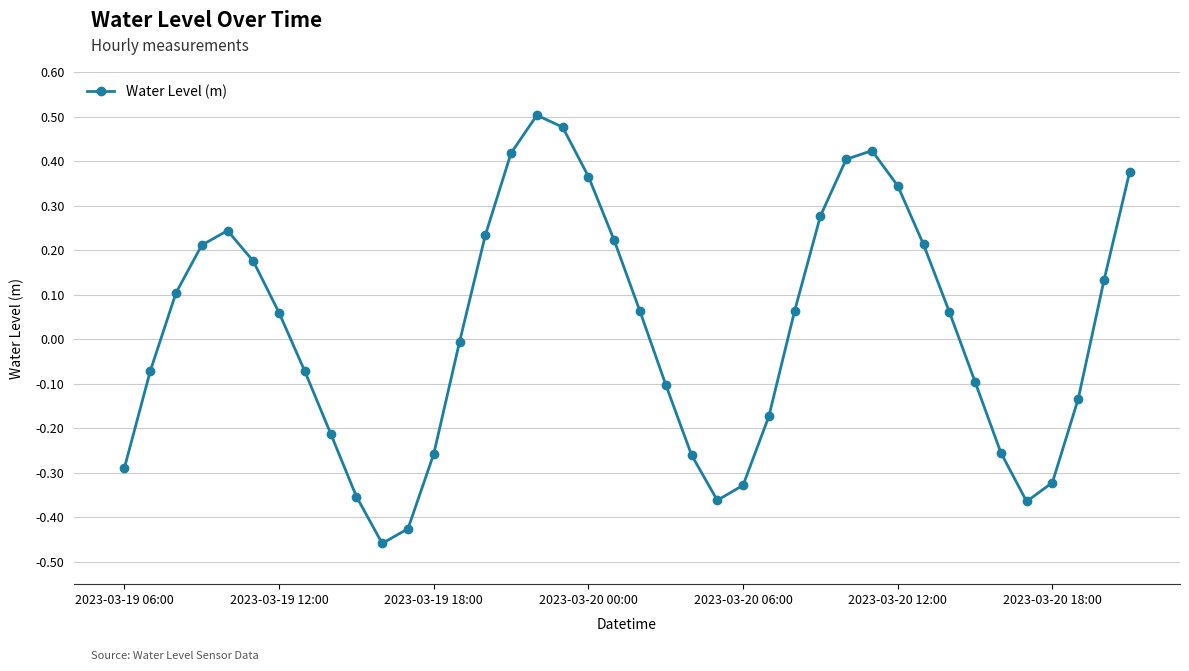

How many values are below zero?

19